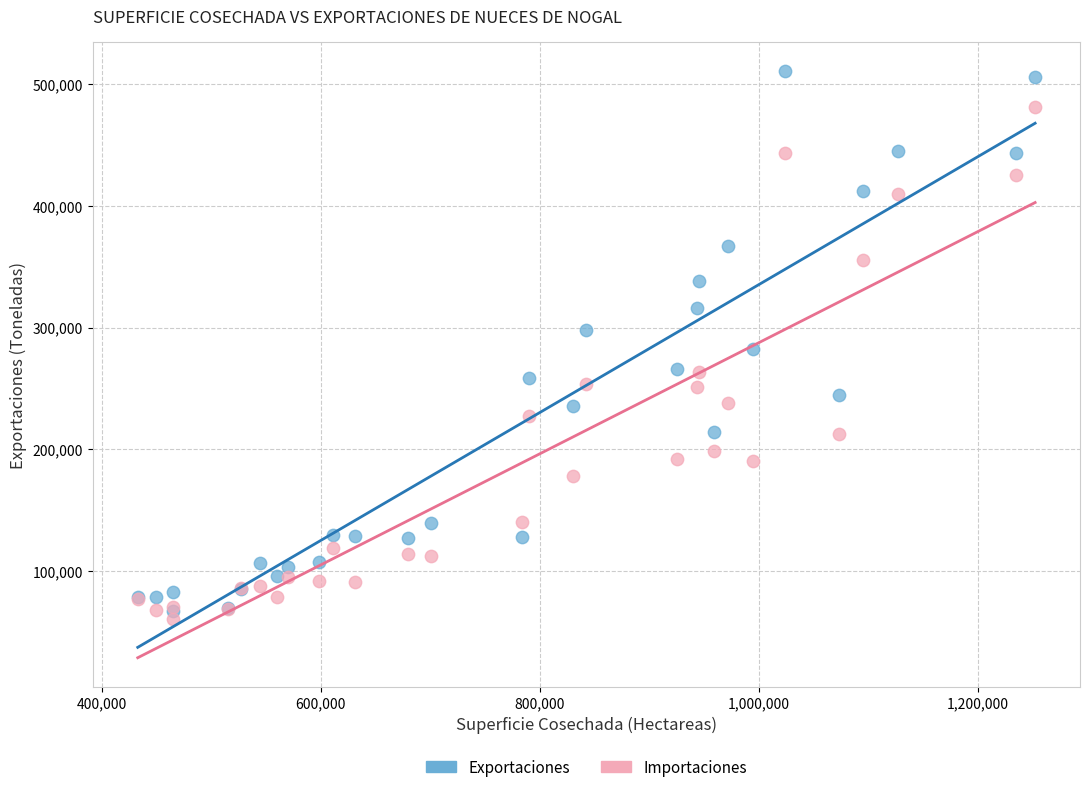

Which series contains the lowest Y value?

Importaciones